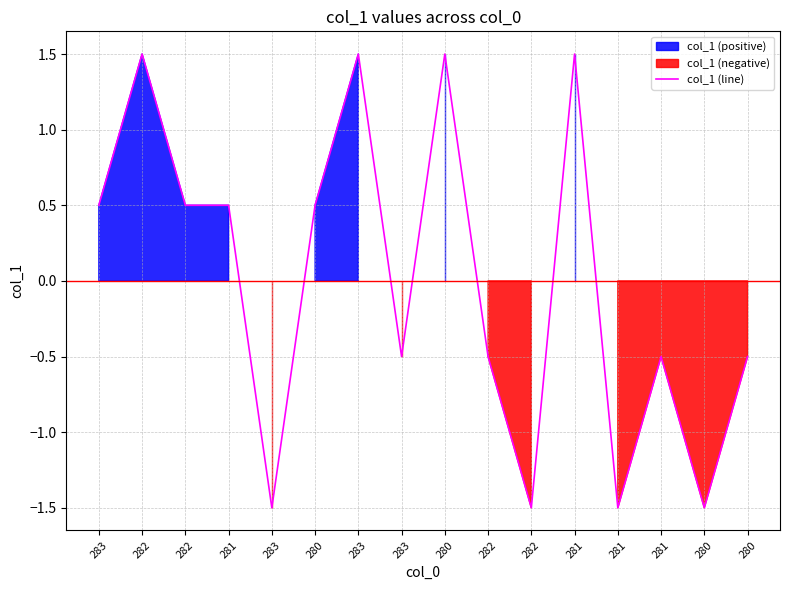

Reading left to right, list all the values displayed in this chart.

0.5	1.5	0.5	0.5	-1.5	0.5	1.5	-0.5	1.5	-0.5	-1.5	1.5	-1.5	-0.5	-1.5	-0.5